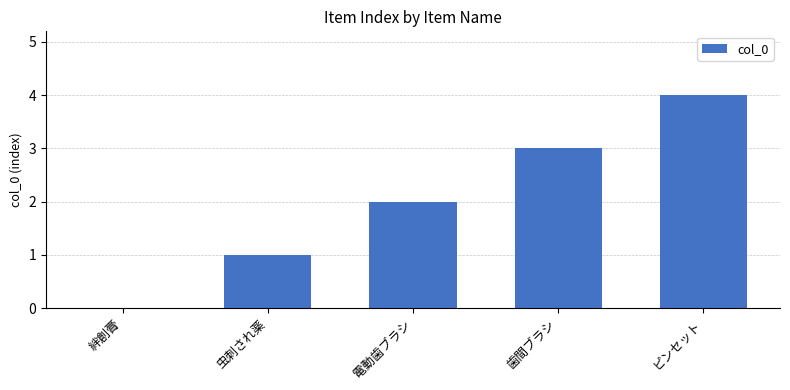

Between 絆創膏 and ピンセット, which is larger?

ピンセット